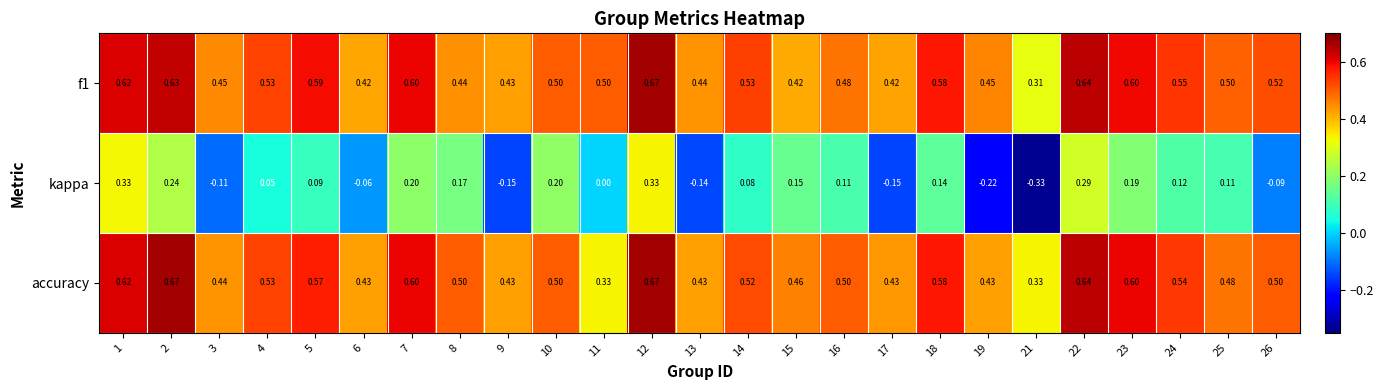

Which series has the largest range (max minus min)?

kappa